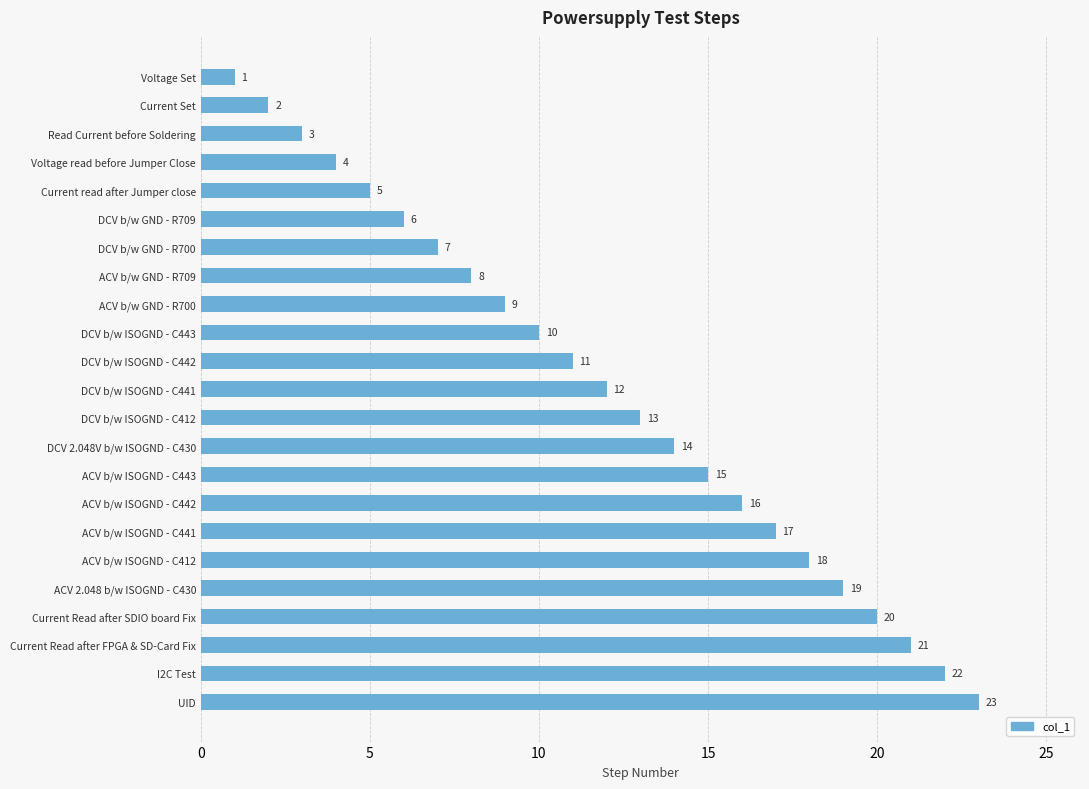

What is the label of the 20th bar from the top?

Current Read after SDIO board Fix